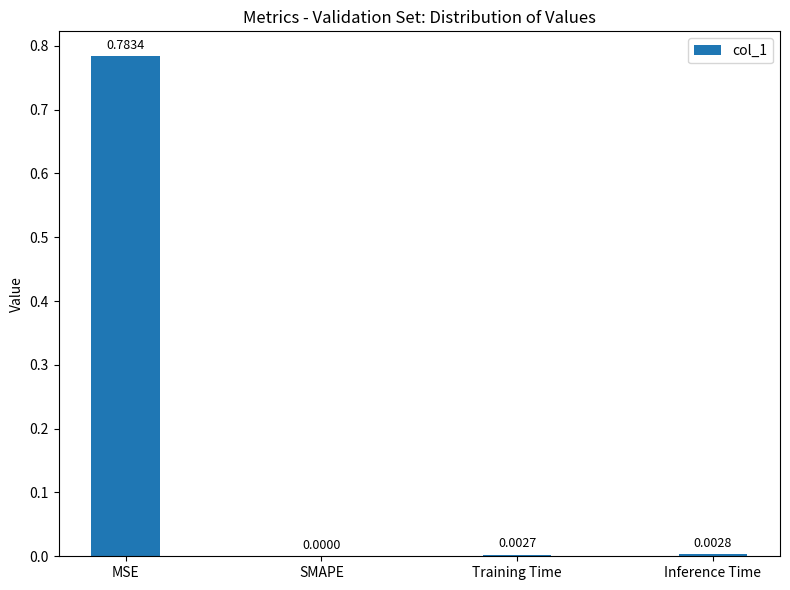

At which label is the value closest to 0?

SMAPE